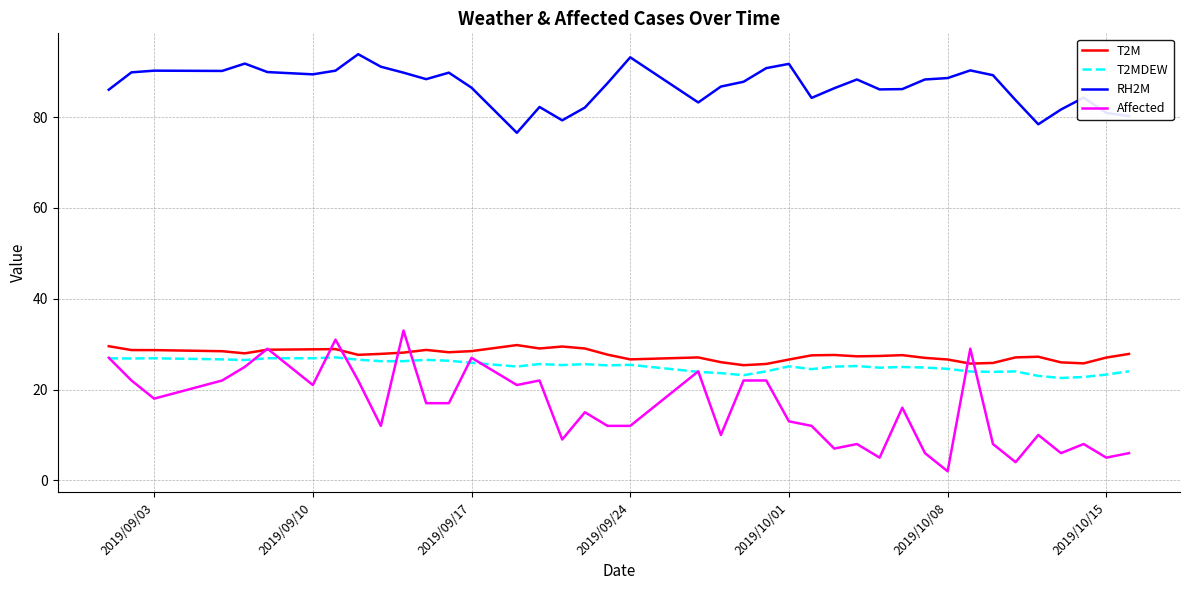

Which series has the widest spread of values?

Affected